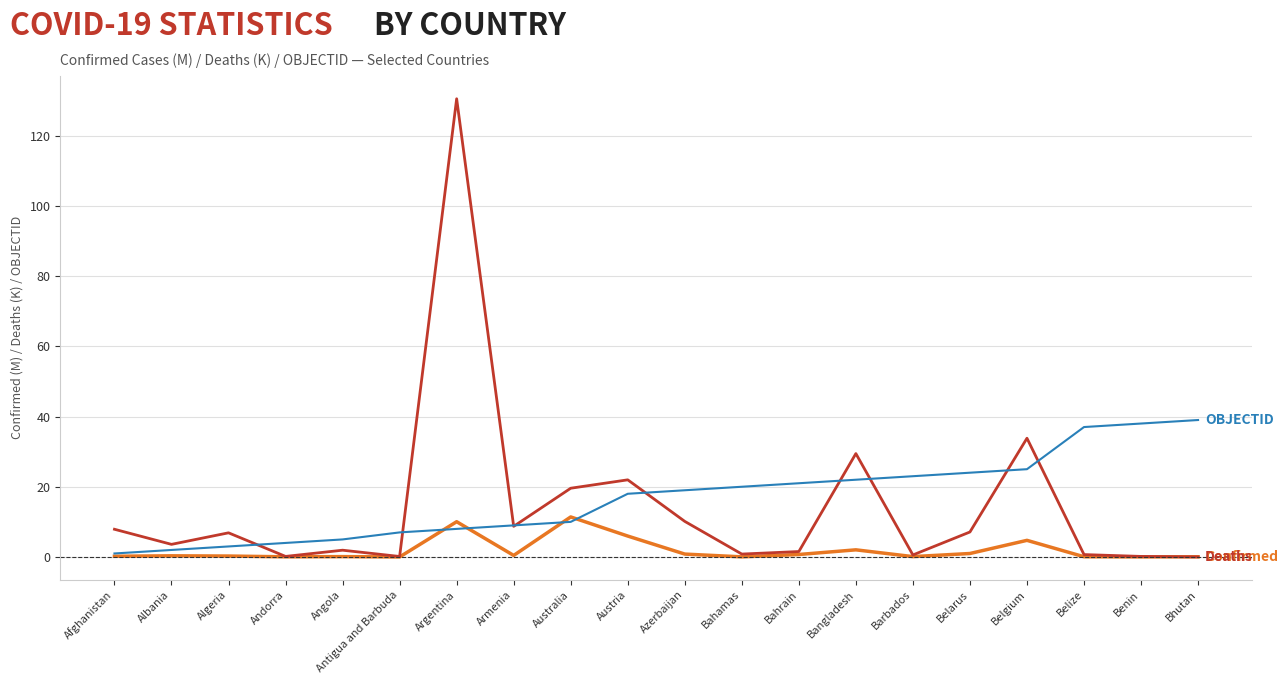

What is the greatest value displayed?

130.5